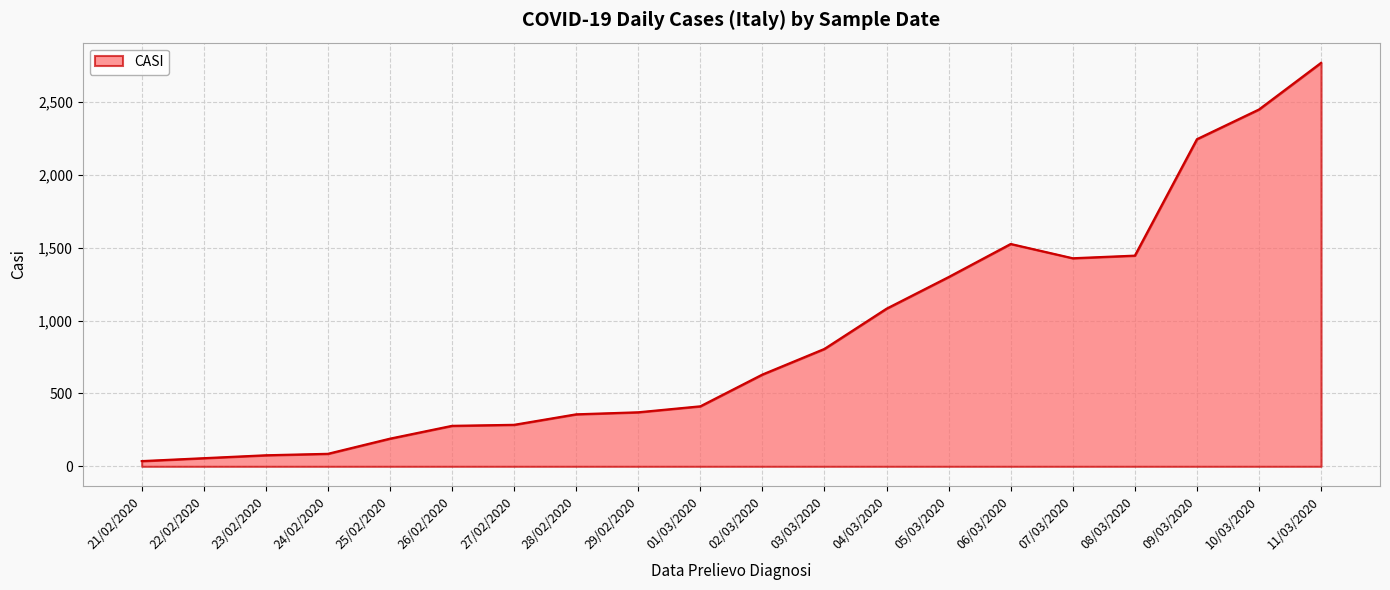

Approximately how many times larger is the value at 04/03/2020 compared to 02/03/2020?

1.7